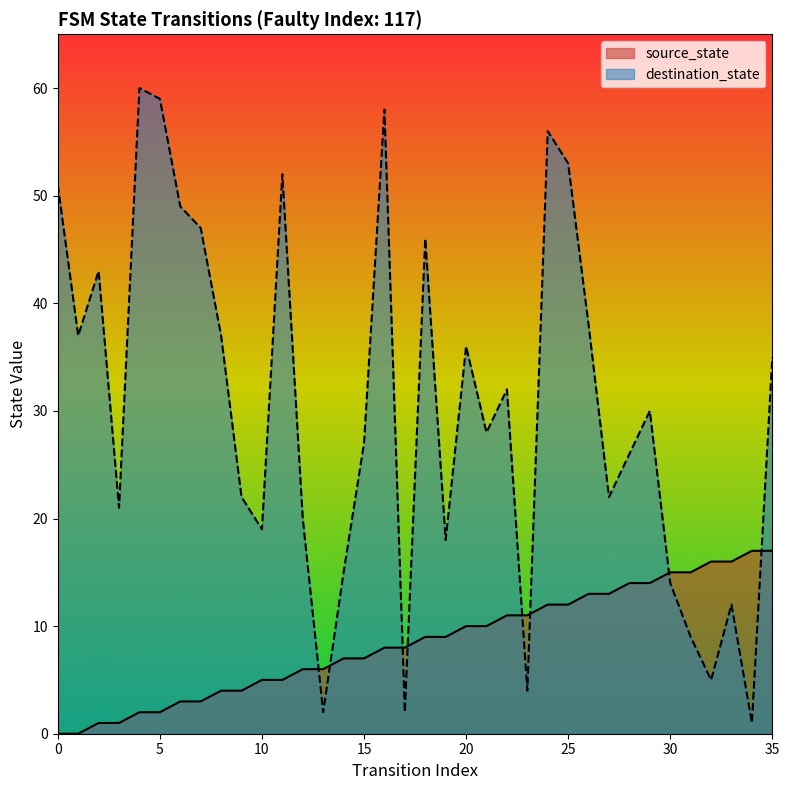

What is the difference between the maximum and minimum values in the destination_state series?

59